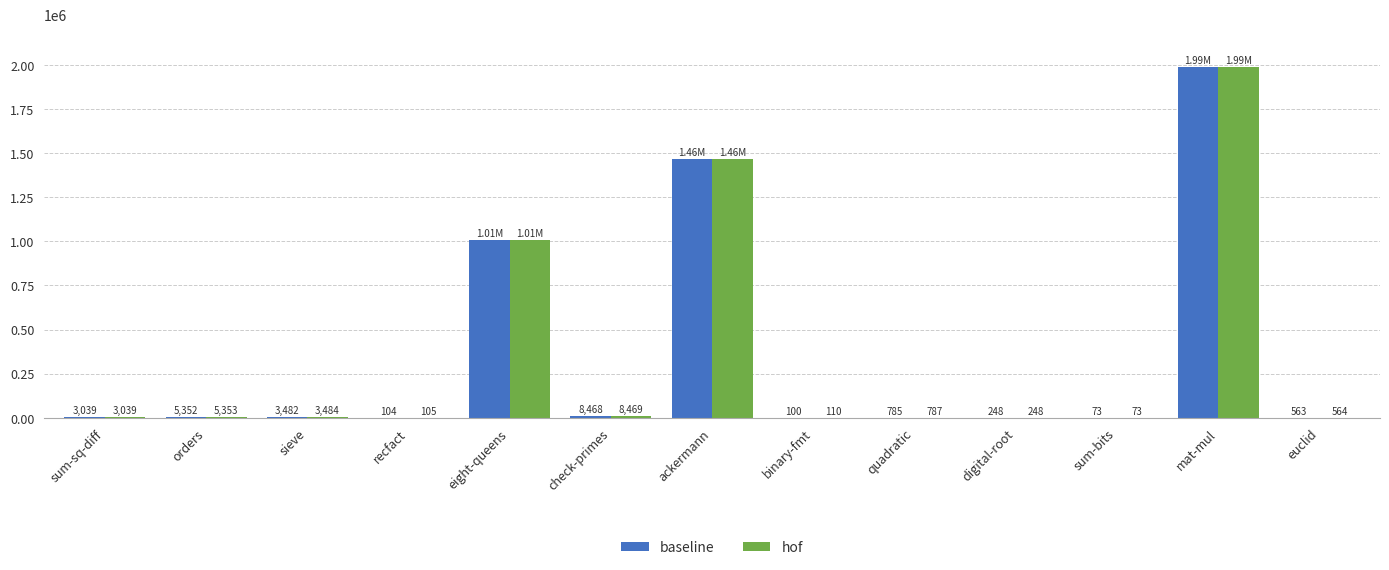

At which category does the chart reach its peak across all series?

mat-mul